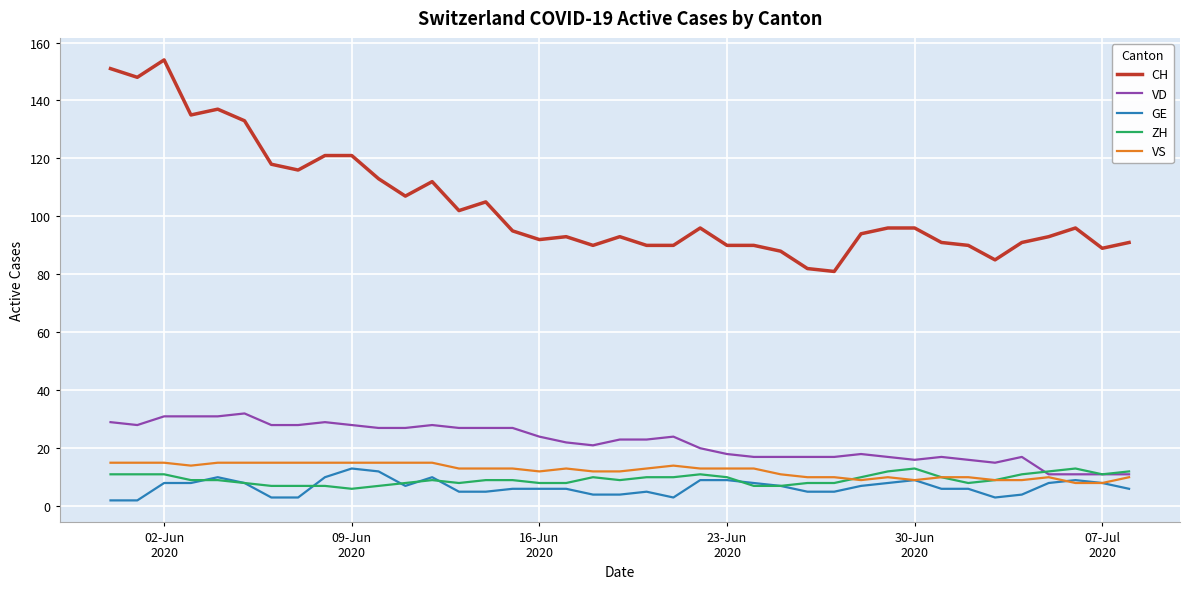

How many lines are shown in the chart?

5